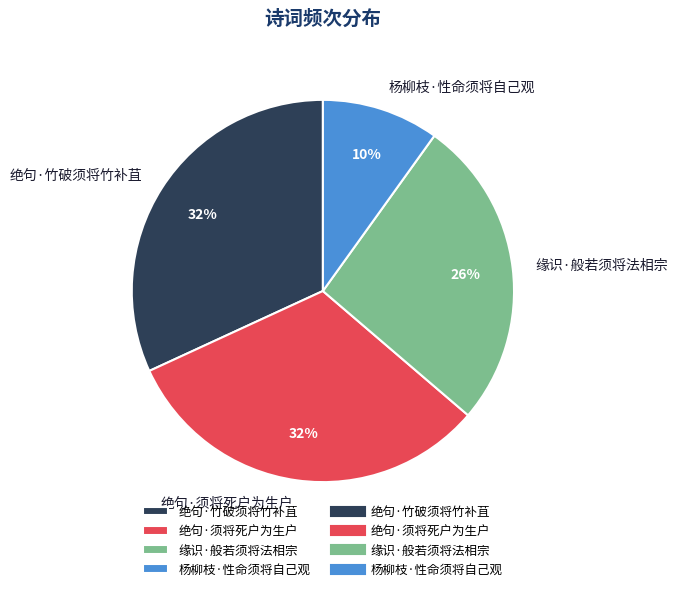

Which category has the smallest portion of the pie?

杨柳枝·性命须将自己观